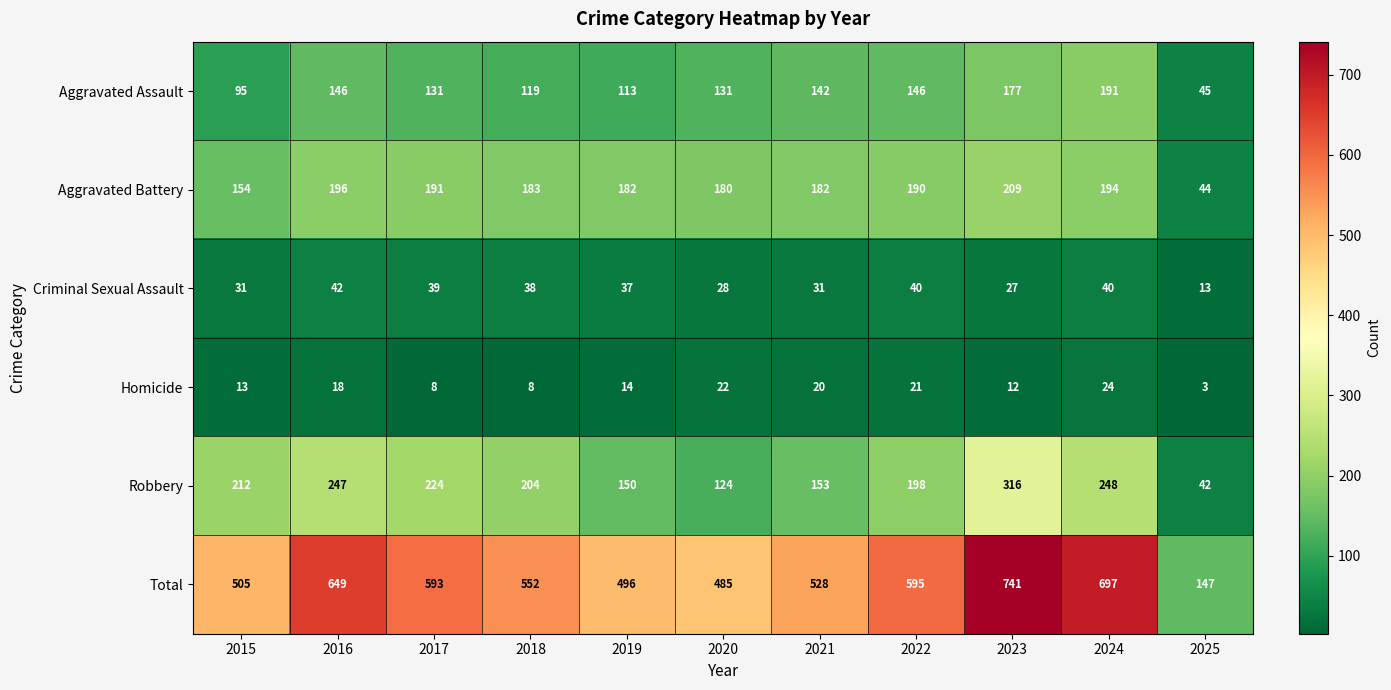

What is the minimum value for Criminal Sexual Assault?

13